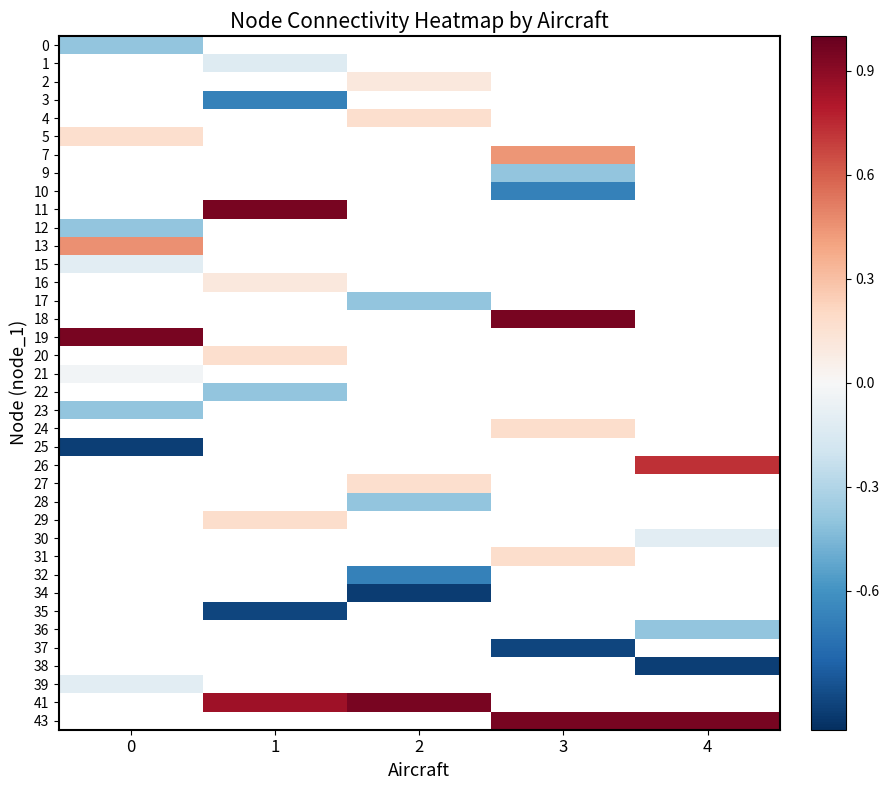

How many values in 38 are below zero?

1